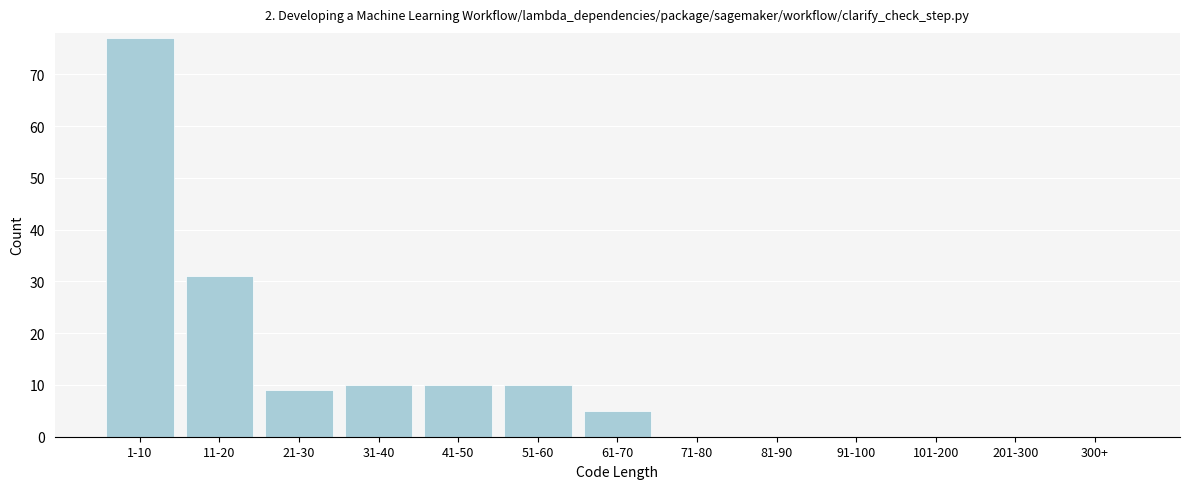

Reading left to right, what are all the values shown in this chart?

1-10=77	11-20=31	21-30=9	31-40=10	41-50=10	51-60=10	61-70=5	71-80=0	81-90=0	91-100=0	101-200=0	201-300=0	300+=0